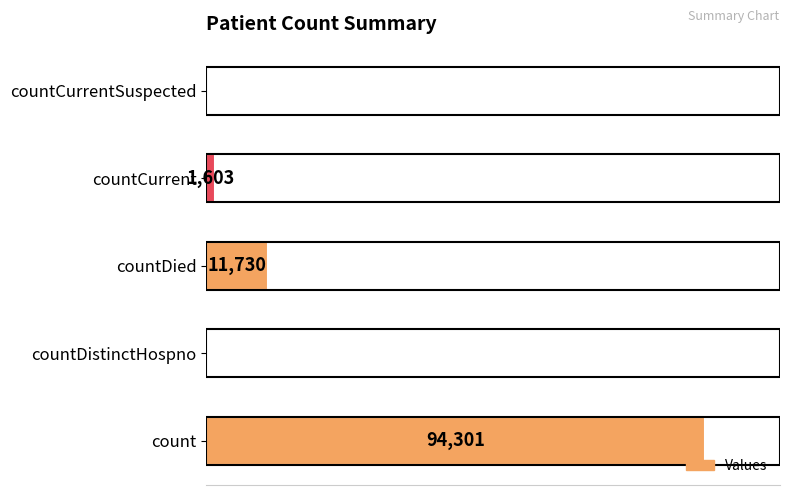

At which category does the chart reach its peak across all series?

count